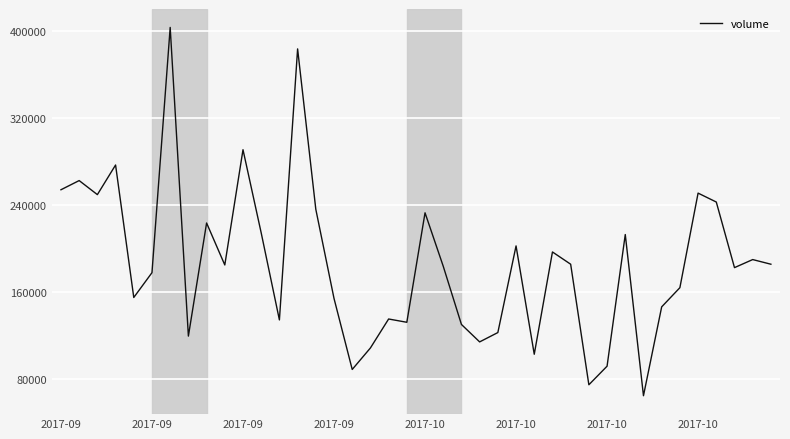

Does the chart display data point markers on the line(s)?

No